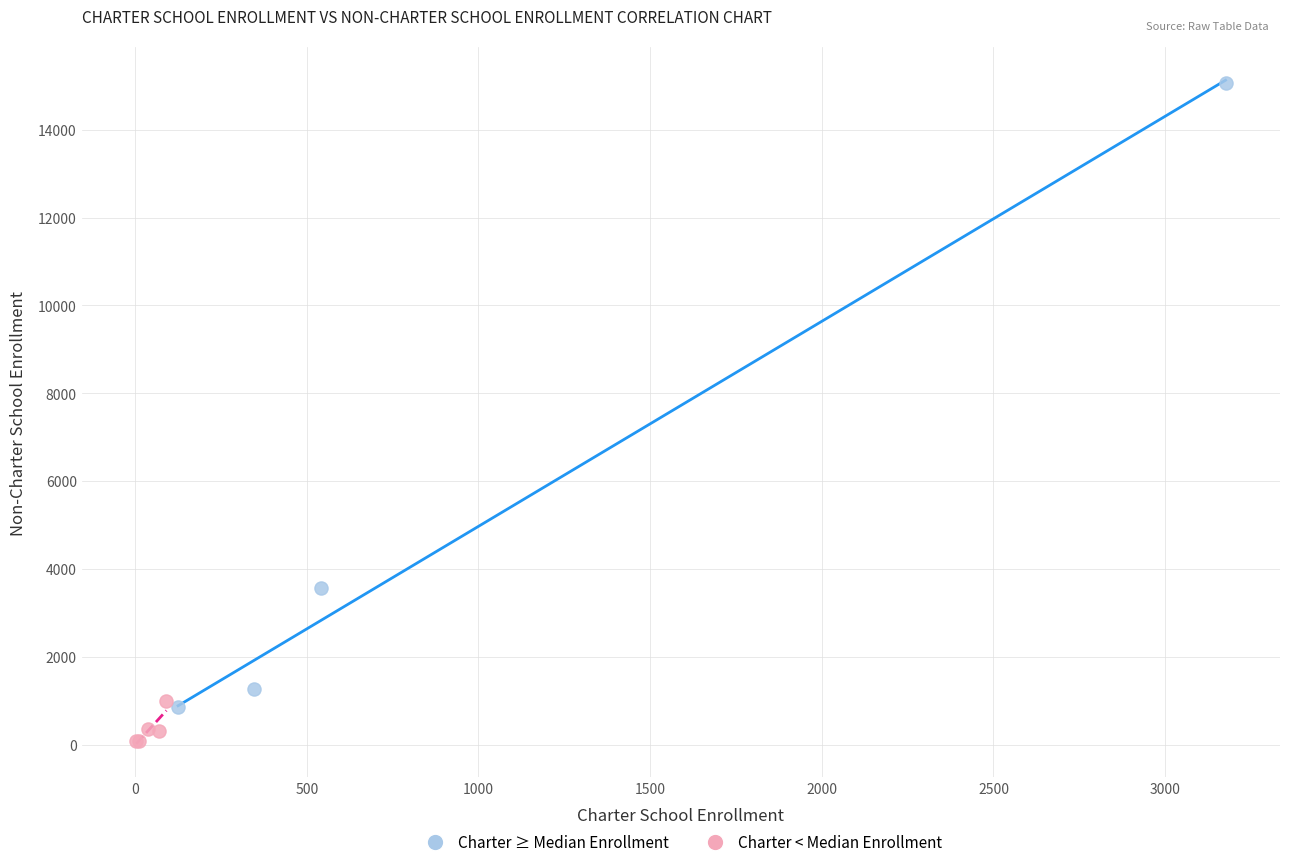

Which series reaches the maximum Y coordinate?

Charter ≥ Median Enrollment